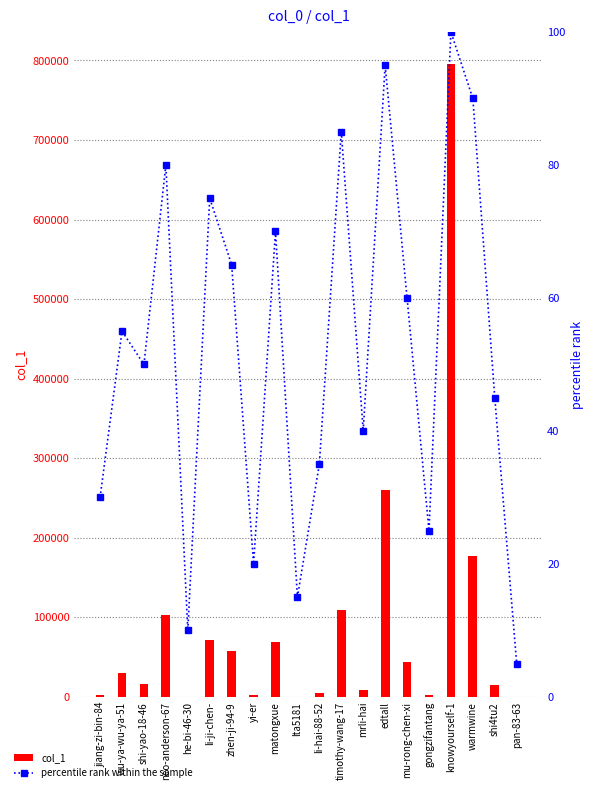

Reading left to right, extract all data points from this chart.

col_1: 2381.0	29806.0	16049.0	102565.0	71.0	70876.0	57437.0	1744.0	69593.0	317.0	4255.0	108674.0	8724.0	260516.0	44205.0	2141.0	795998.0	177676.0	14431.0	58.0
percentile rank within the sample: 30.0	55.0	50.0	80.0	10.0	75.0	65.0	20.0	70.0	15.0	35.0	85.0	40.0	95.0	60.0	25.0	100.0	90.0	45.0	5.0